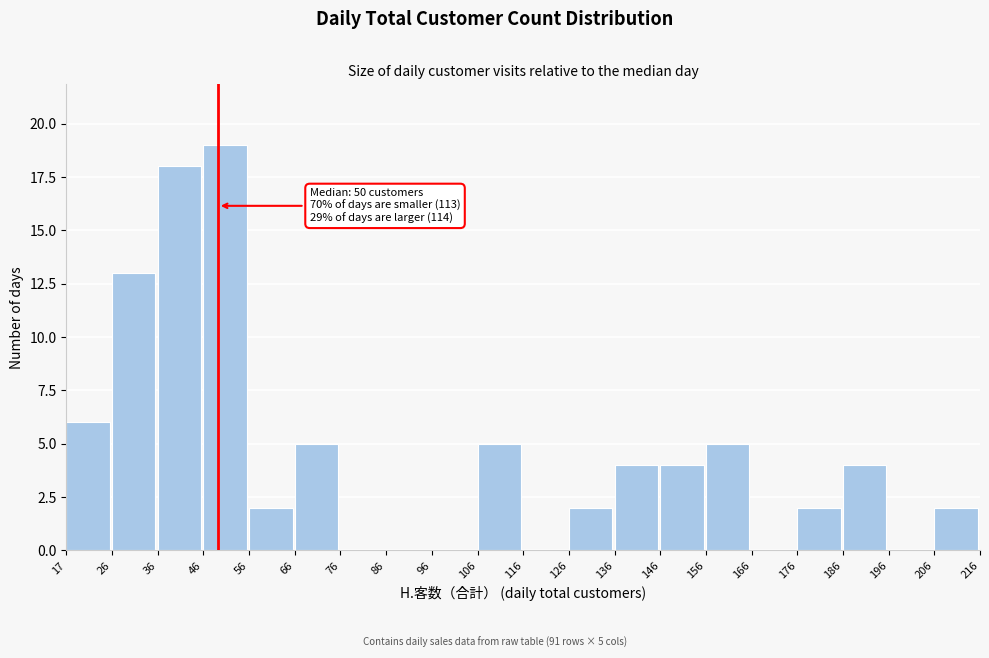

Over which range of the x-axis is the bar tallest?

46 to 56